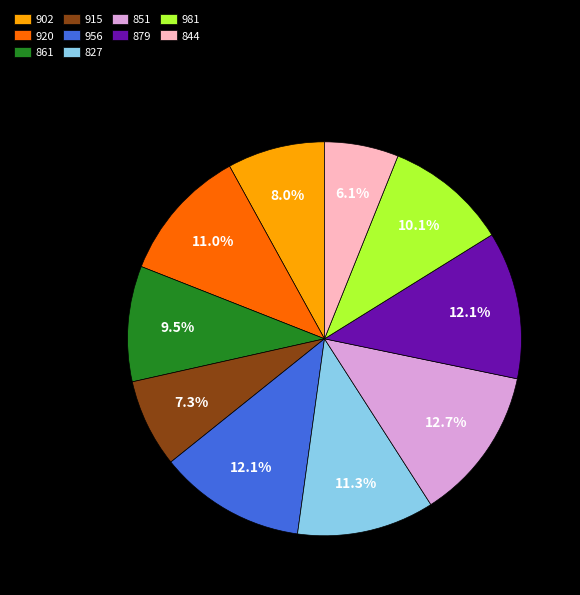

Between 844 and 920, which is larger?

920